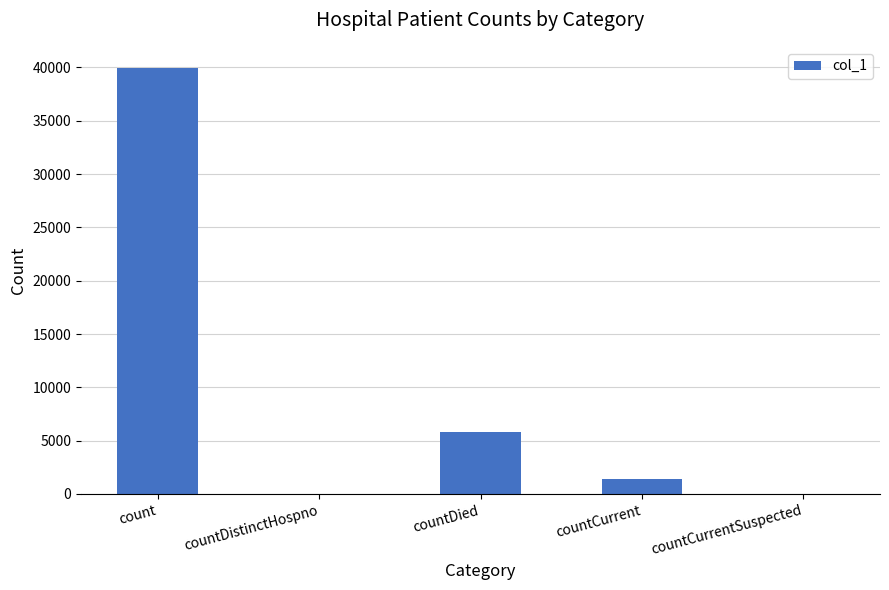

Where is the data nearest to the value 19969?

countDied